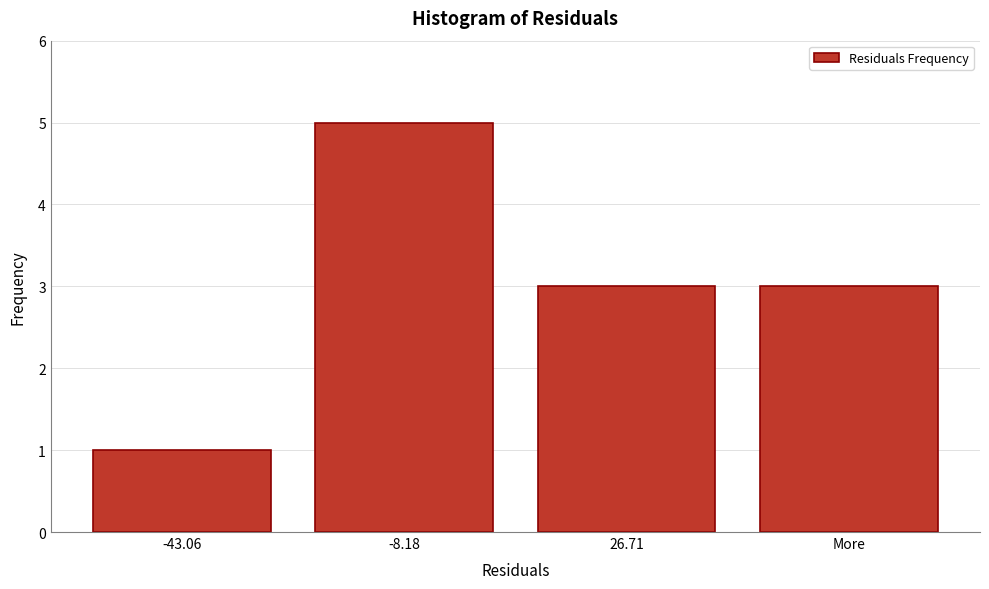

Reading left to right, what are all the values shown in this chart?

1	5	3	3